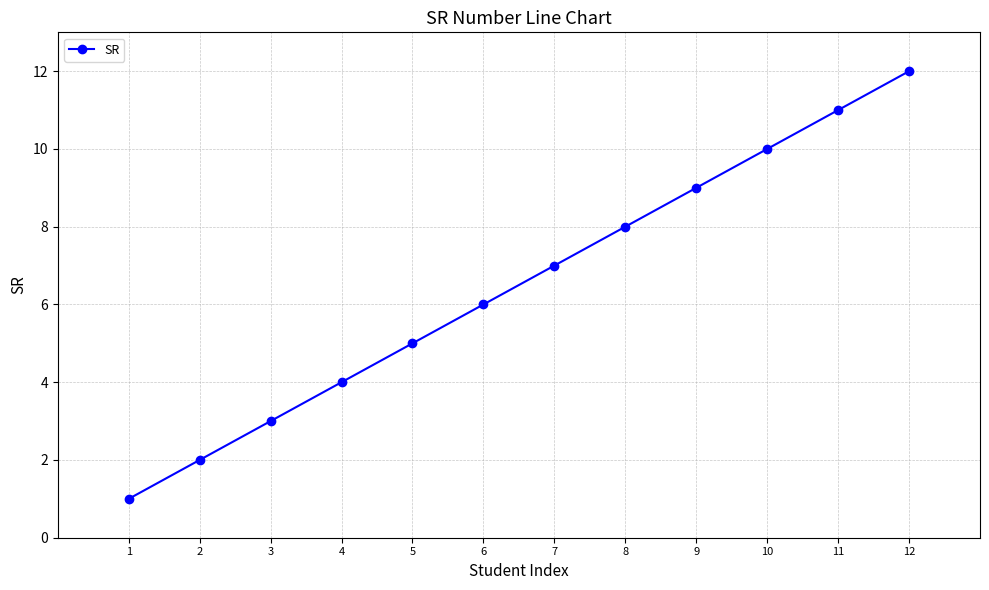

What is the value of the 12th point from the left?

12